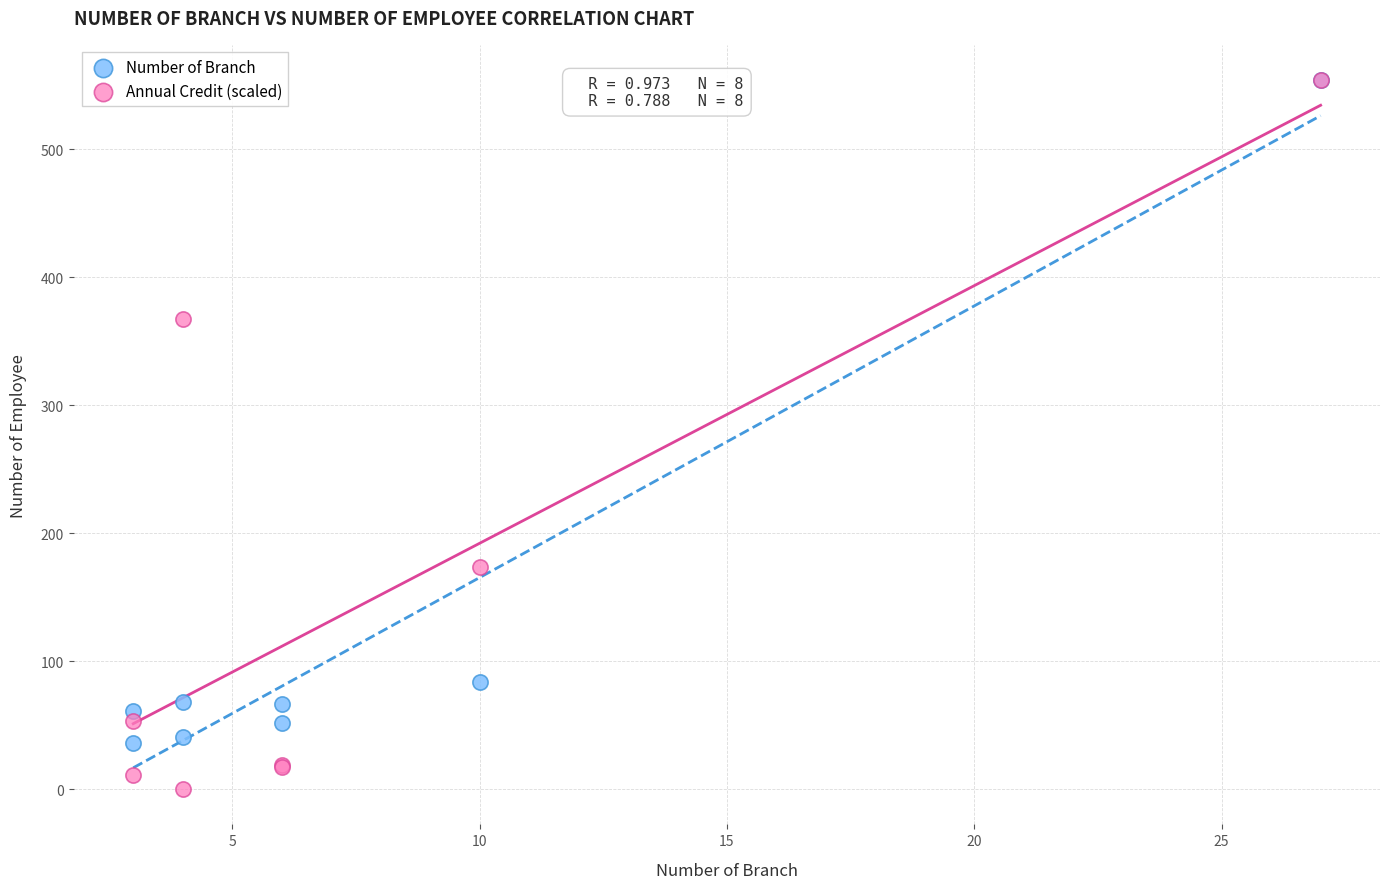

Across all series, what Y value is closest to 277?

367.1